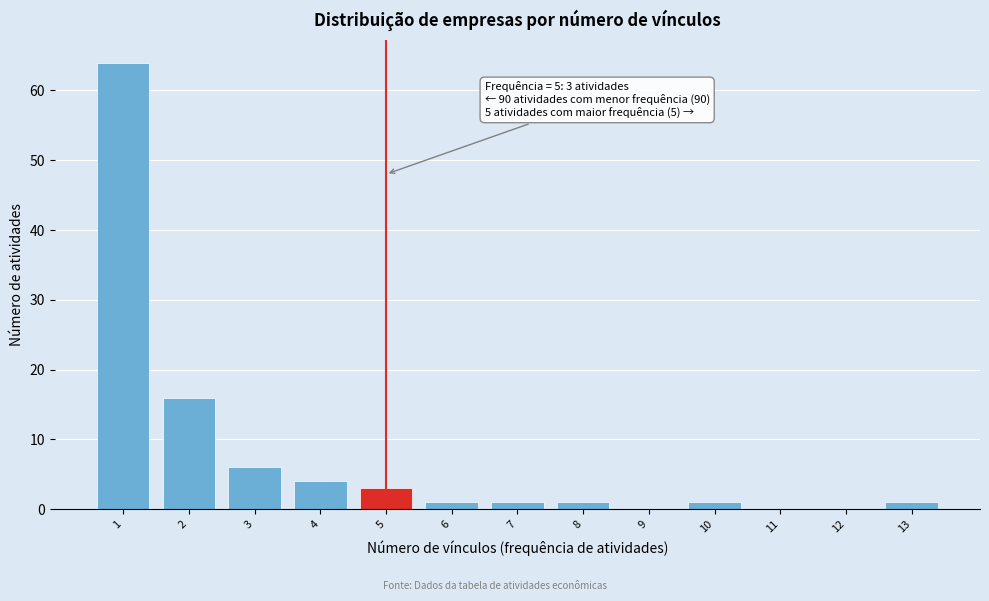

Reading left to right, list all the values displayed in this chart.

1=64	2=16	3=6	4=4	5=3	6=1	7=1	8=1	9=0	10=1	11=0	12=0	13=1